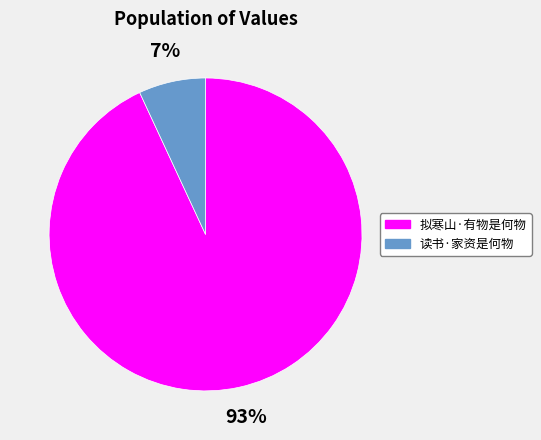

Which has a higher value, 拟寒山·有物是何物 or 读书·家资是何物?

拟寒山·有物是何物